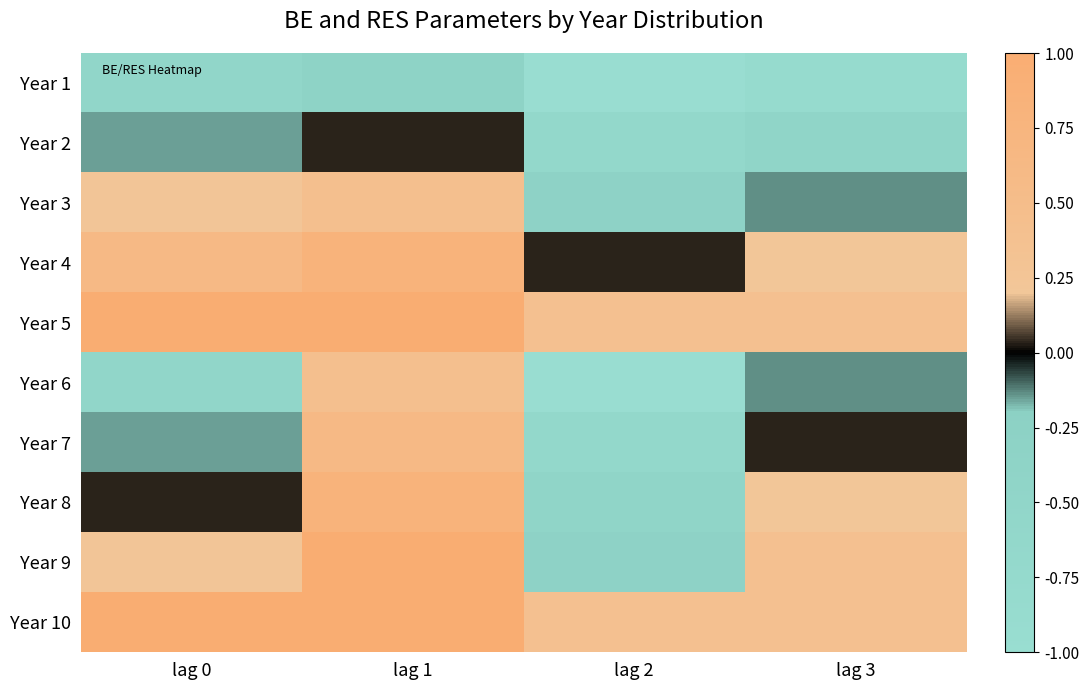

List the series in order of their peak value, highest first.

Year 5, Year 9, Year 10, Year 4, Year 8, Year 7, Year 3, Year 6, Year 2, Year 1